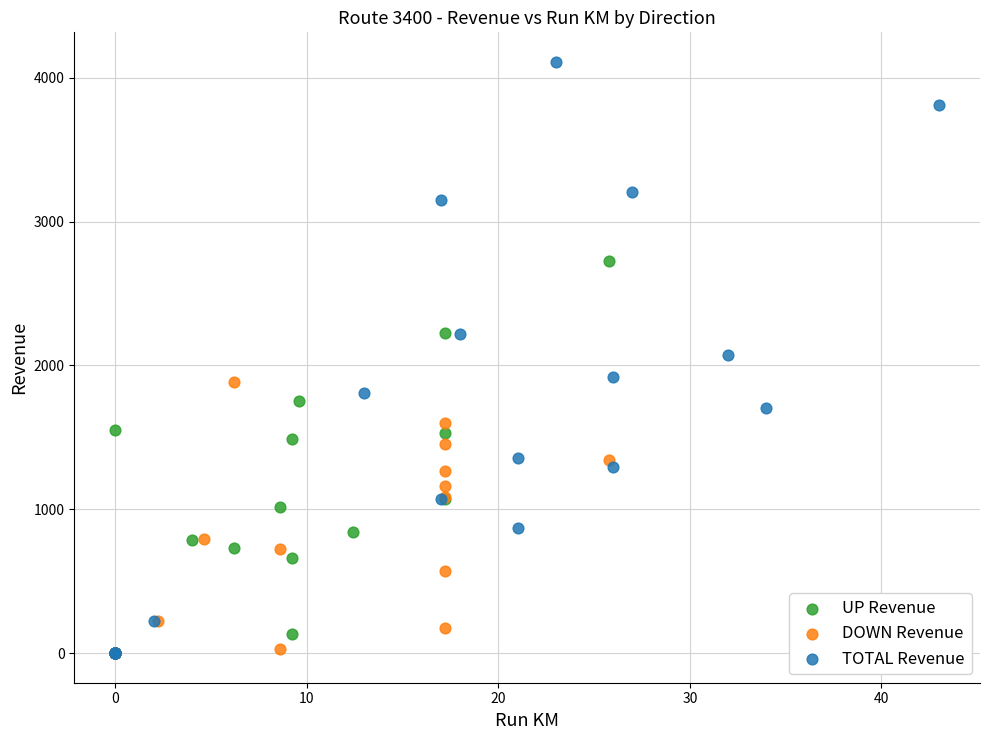

Which series has the widest spread of Y values?

TOTAL Revenue